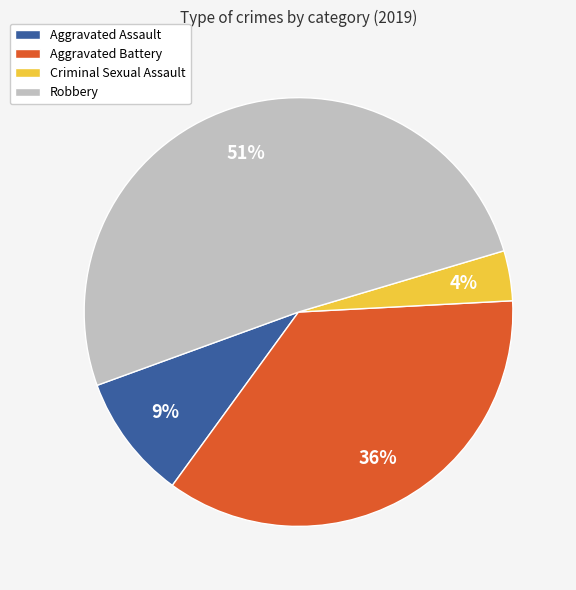

How many slices are in this pie chart?

4